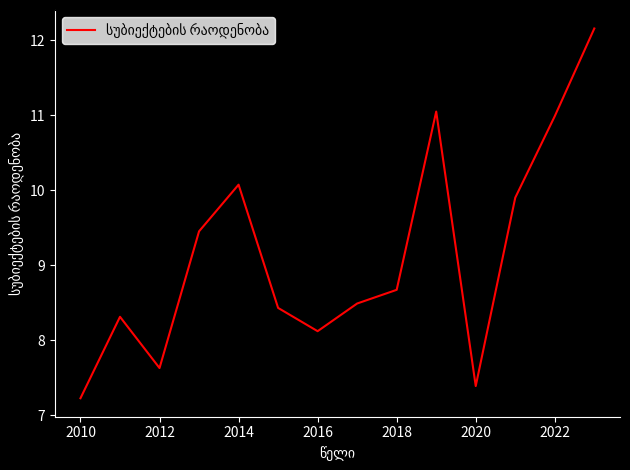

Does the chart have visible grid lines?

No